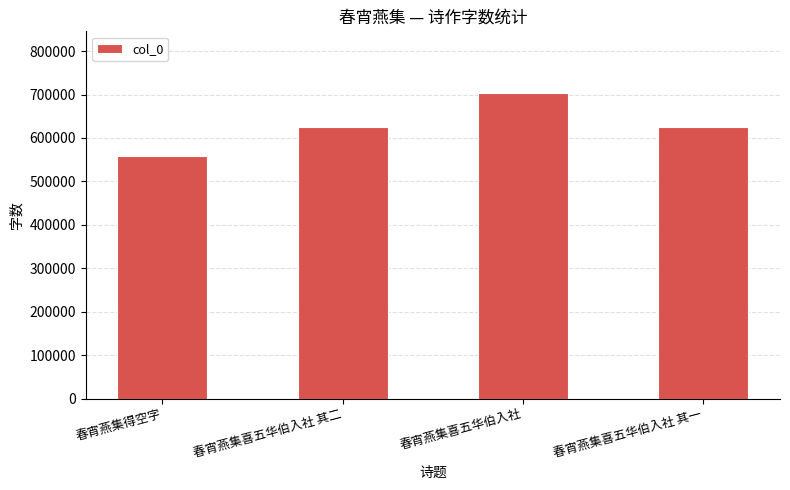

What is the sum of the values at 春宵燕集喜五华伯入社 其一 and 春宵燕集得空字?

1185179